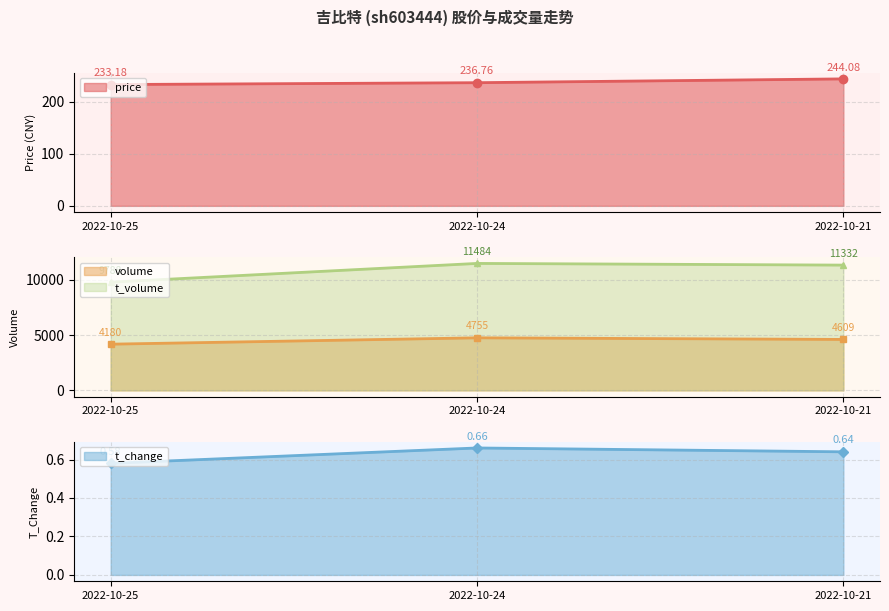

Does the chart display data point markers on the line(s)?

Yes